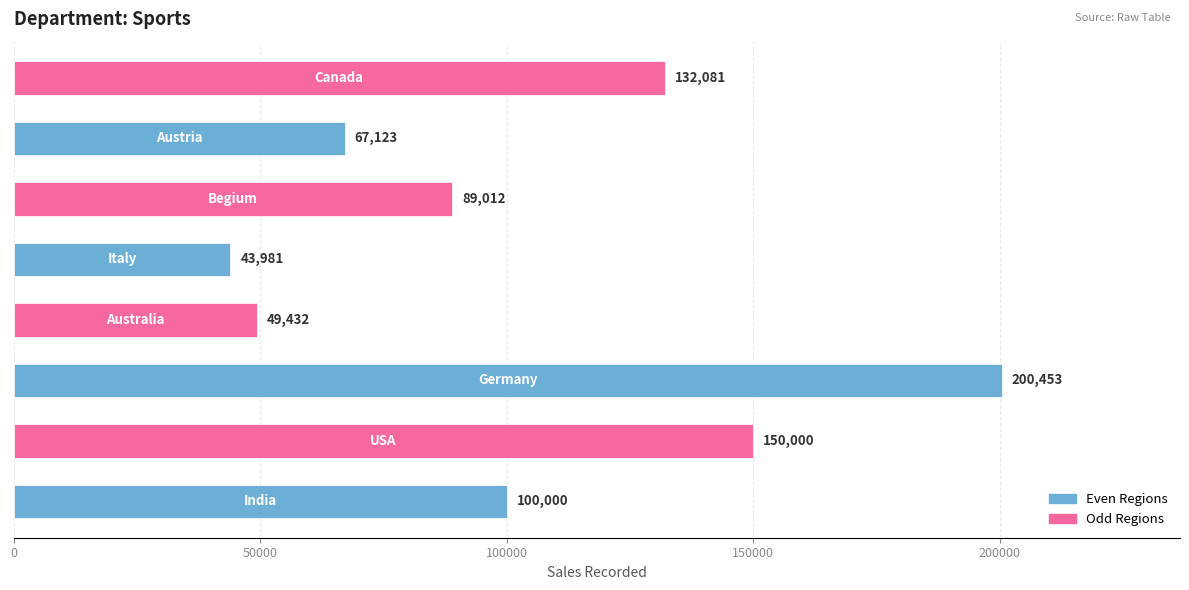

How many data points are less than 100000?

4